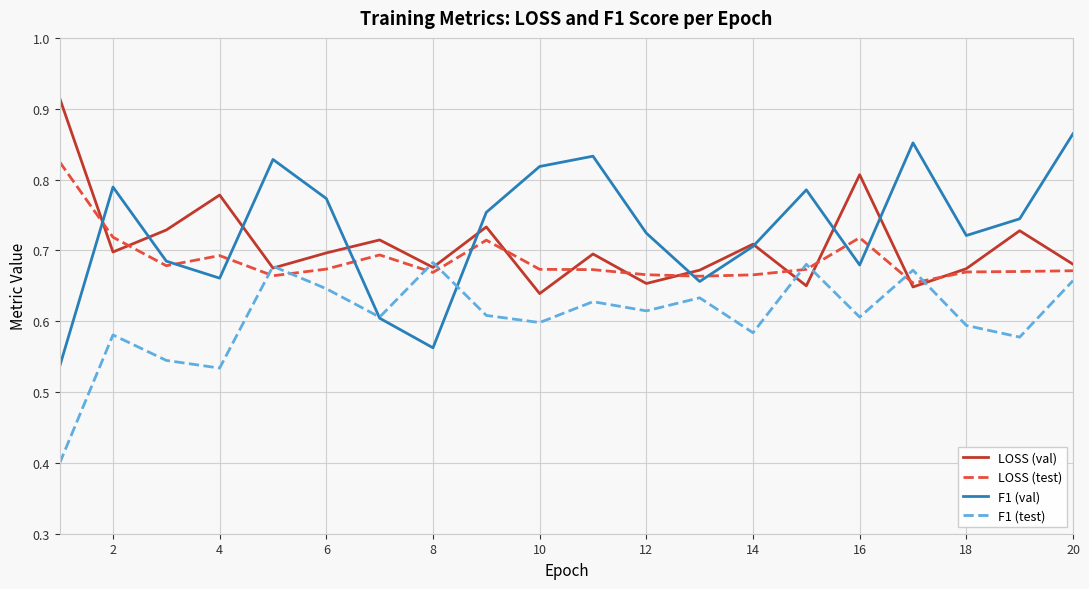

List the series in order of their peak value, lowest first.

F1 (test), LOSS (test), F1 (val), LOSS (val)